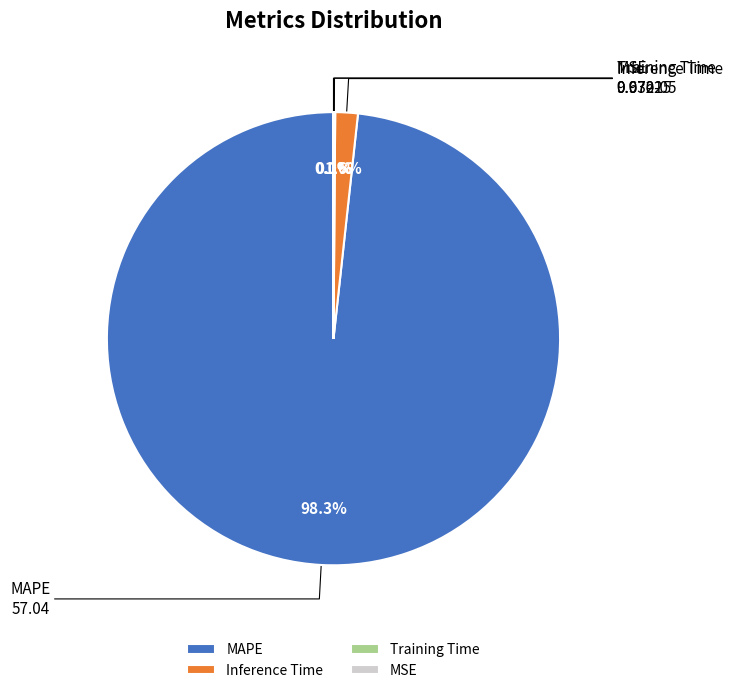

To the nearest percent, what portion does MAPE represent?

98%